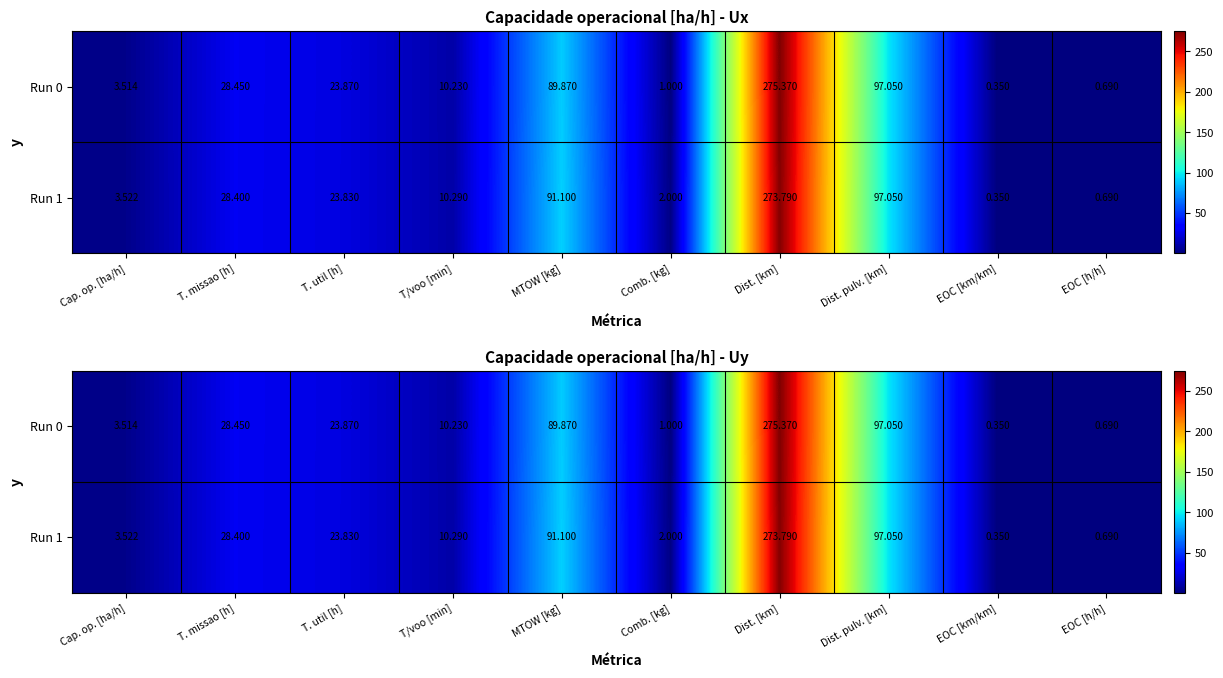

Where is Run 1 nearest to the value 137?

Dist. pulv. [km]